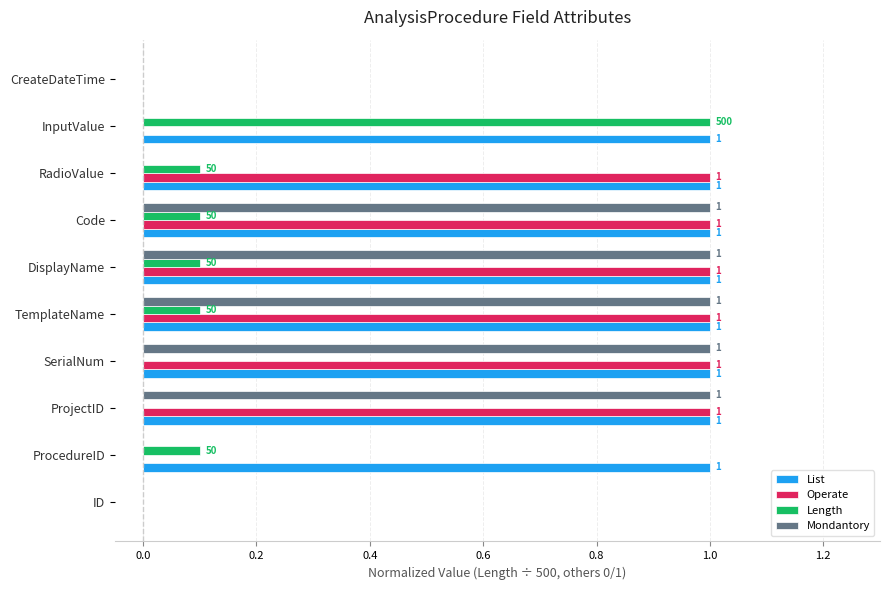

What is the greatest value displayed?

1.0